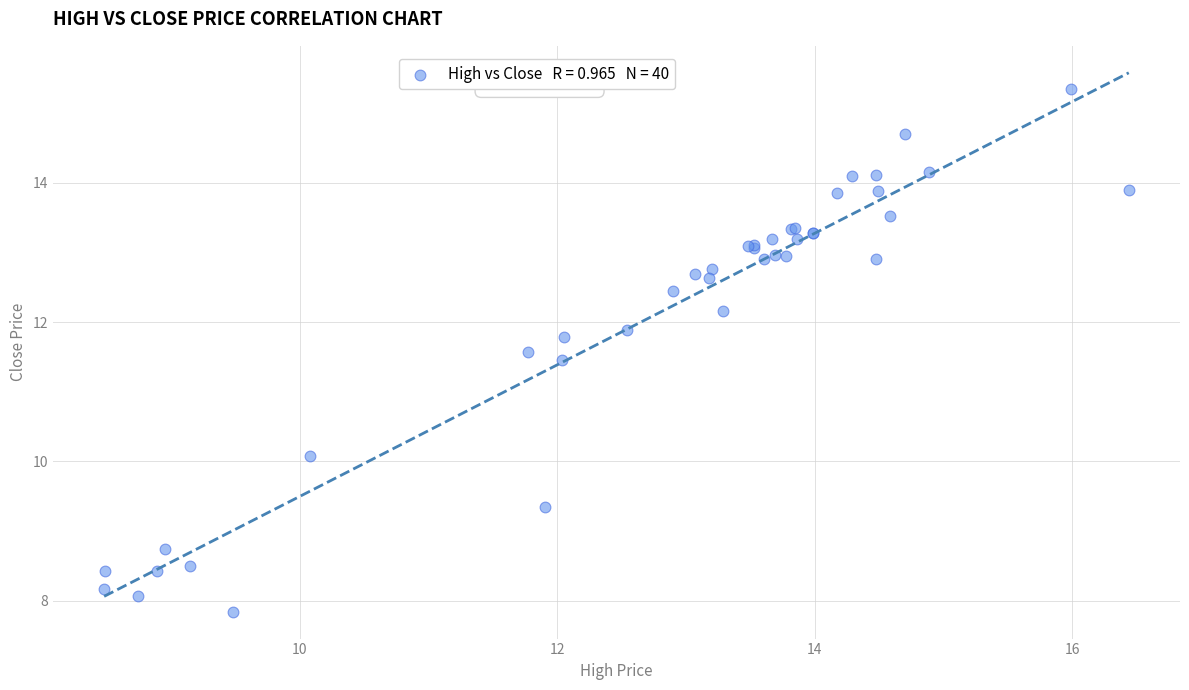

What Y value in the scatter plot is closest to 11?

11.5